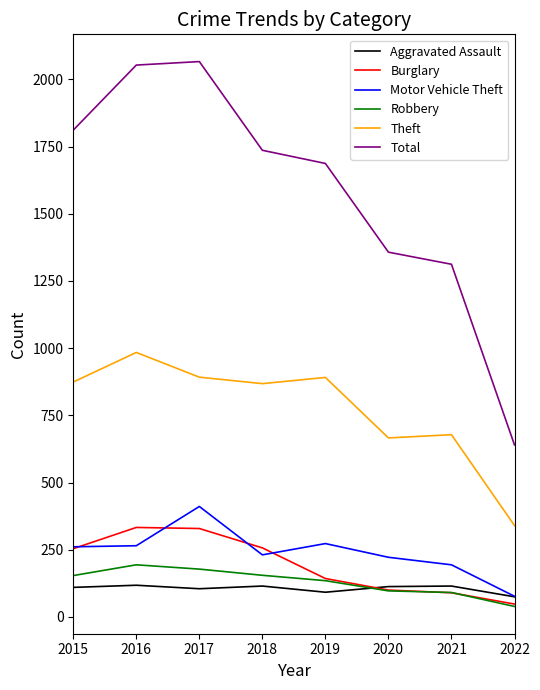

What is the sum of the Burglary values at 2019 and 2020?

243